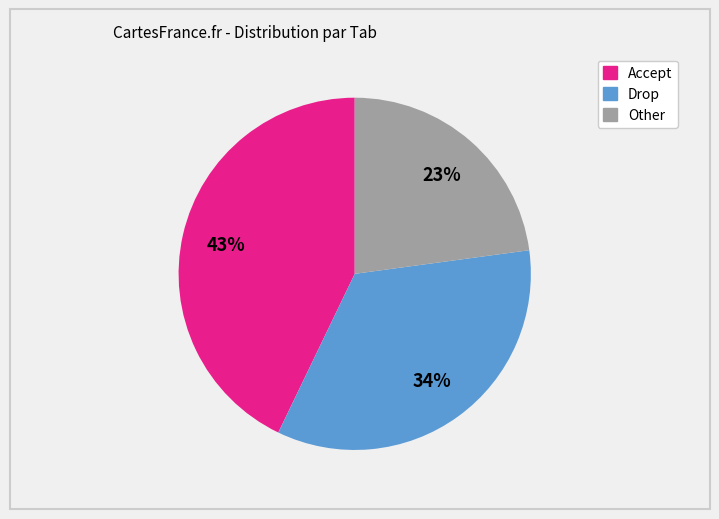

Is Other the majority of the pie?

No